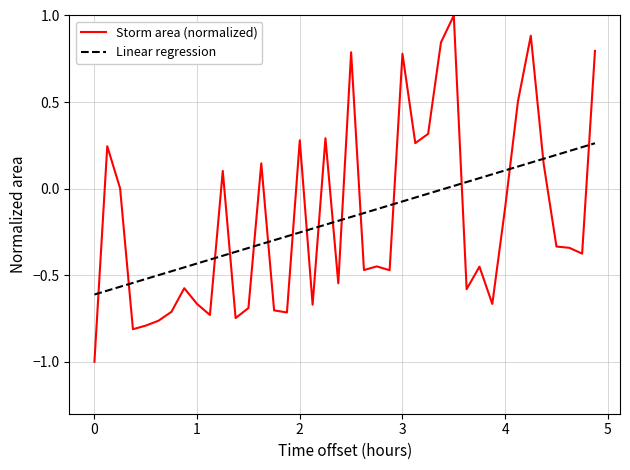

True or false: Storm area (normalized) and Linear regression intersect in this chart.

True